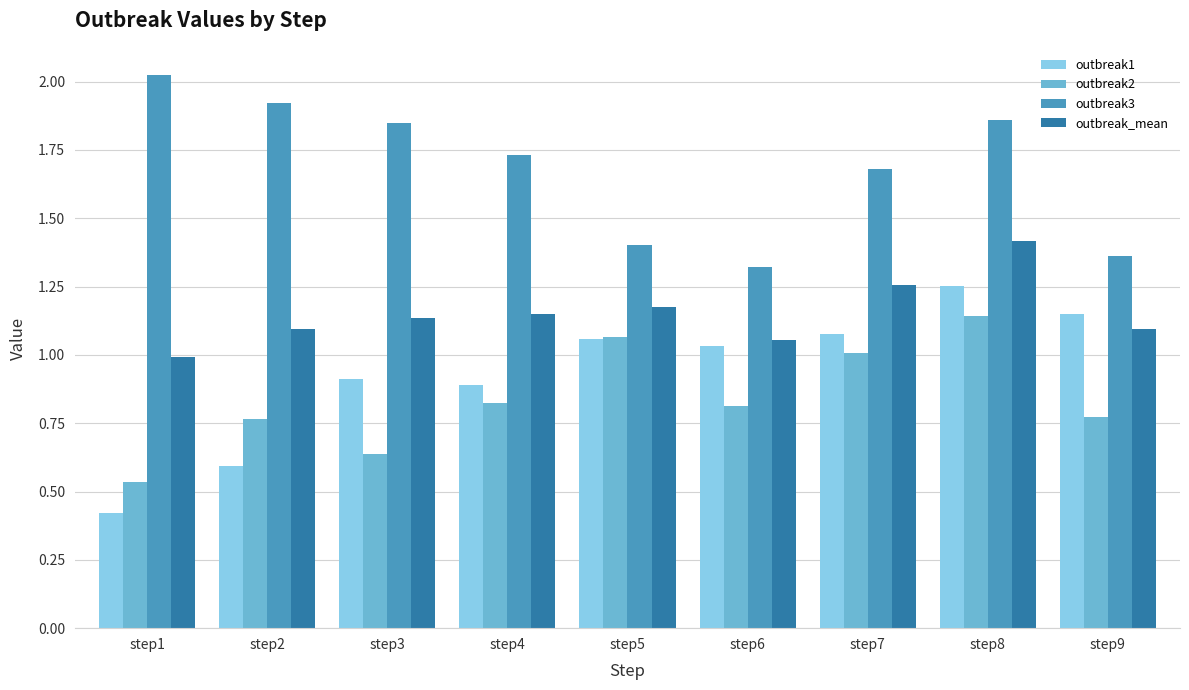

What is the total value across all series at step4?

4.6